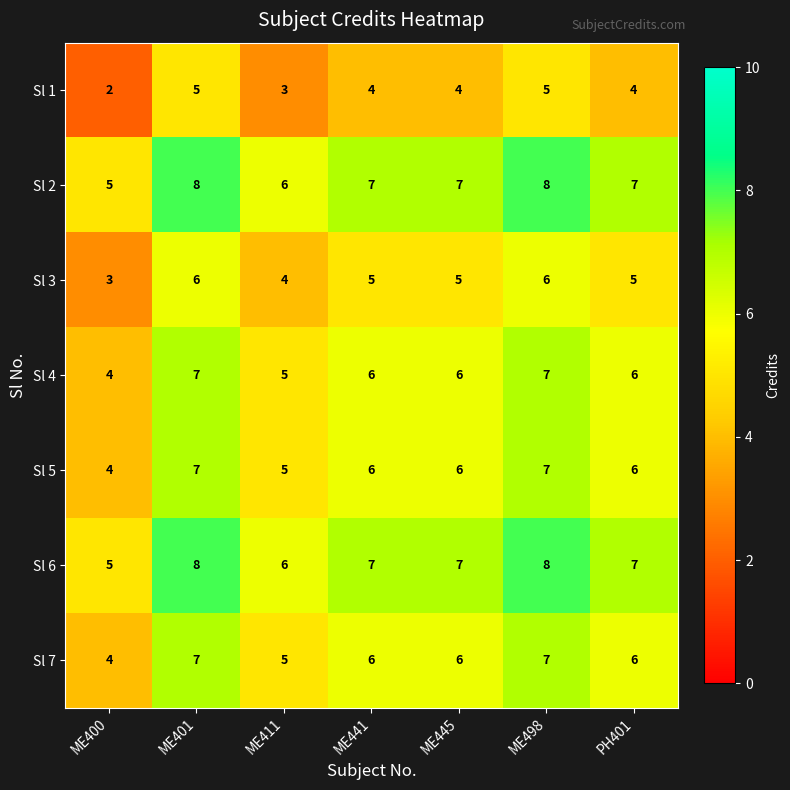

True or false: Sl 6 has a value of 10 at ME445.

False